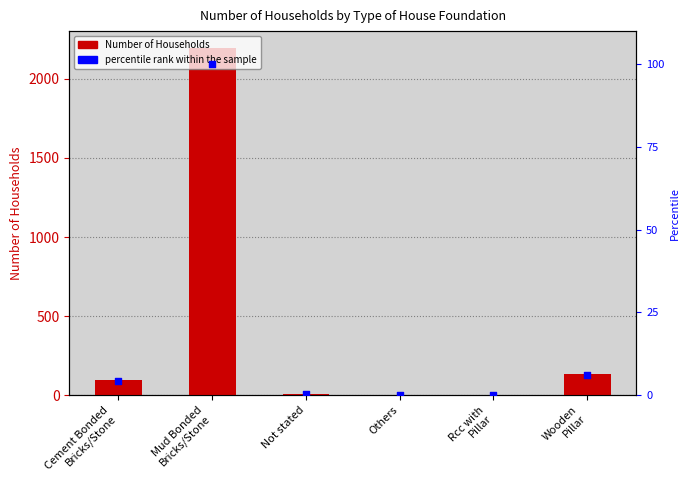

Which series has the largest total across all categories?

Number of Households